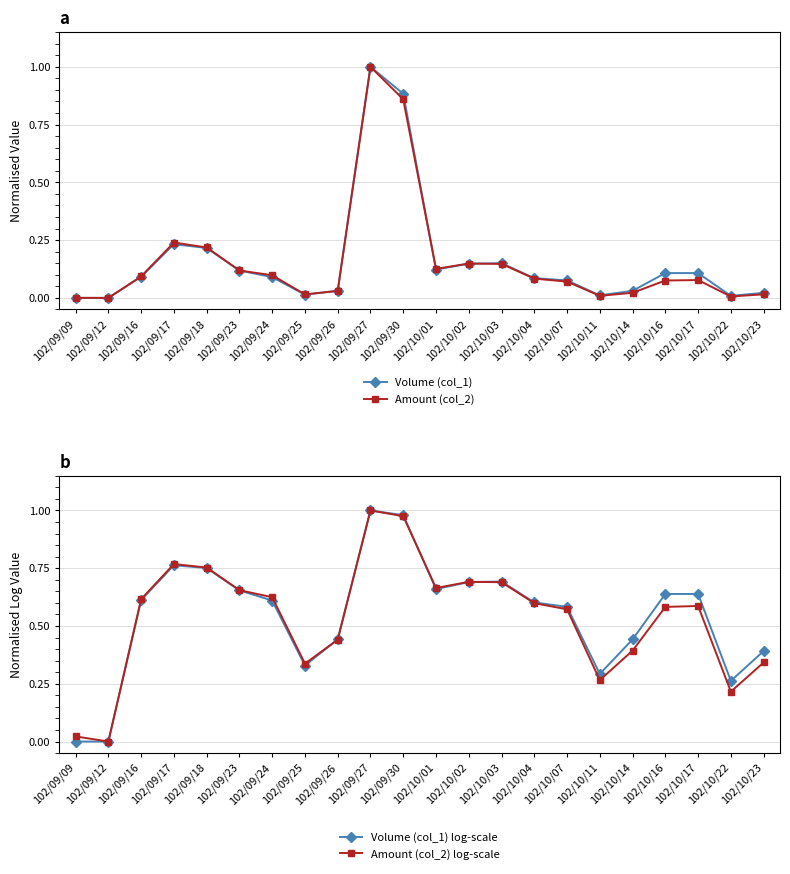

Does the chart display data point markers on the line(s)?

Yes